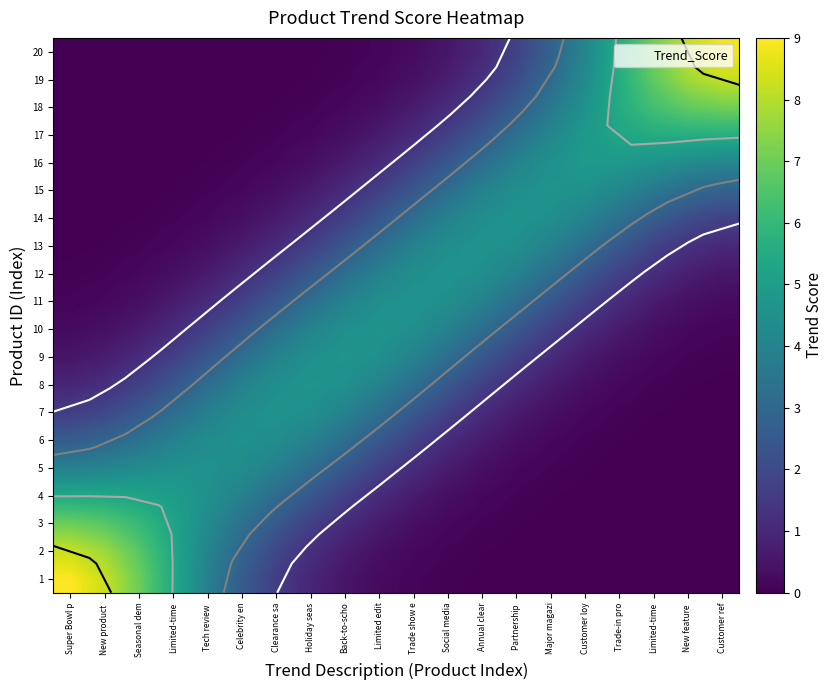

Which series has the largest total across all categories?

10